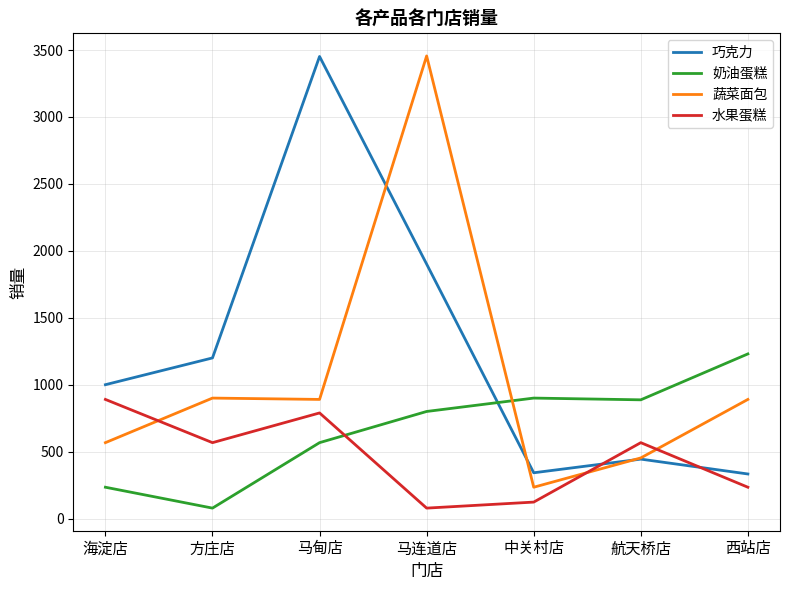

Which series changed the most between 中关村店 and 航天桥店?

水果蛋糕